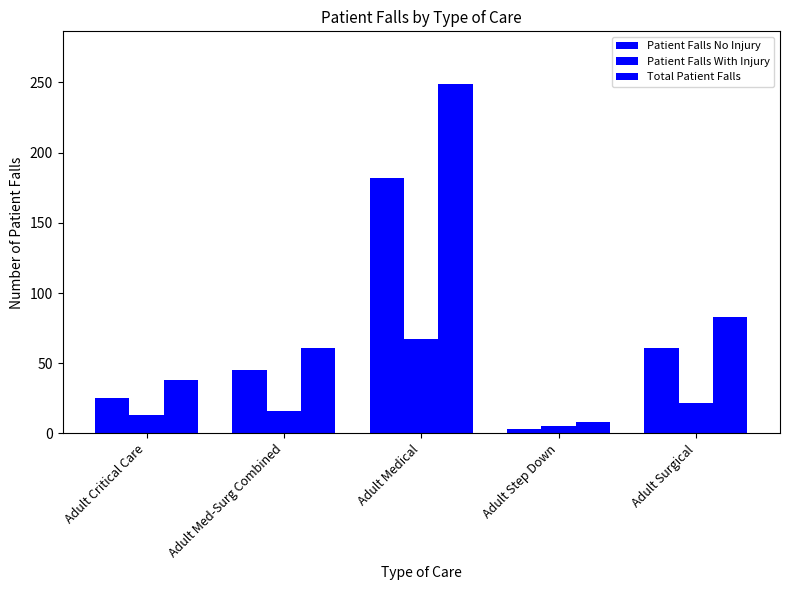

How many values in the Patient Falls No Injury series are below 45?

2